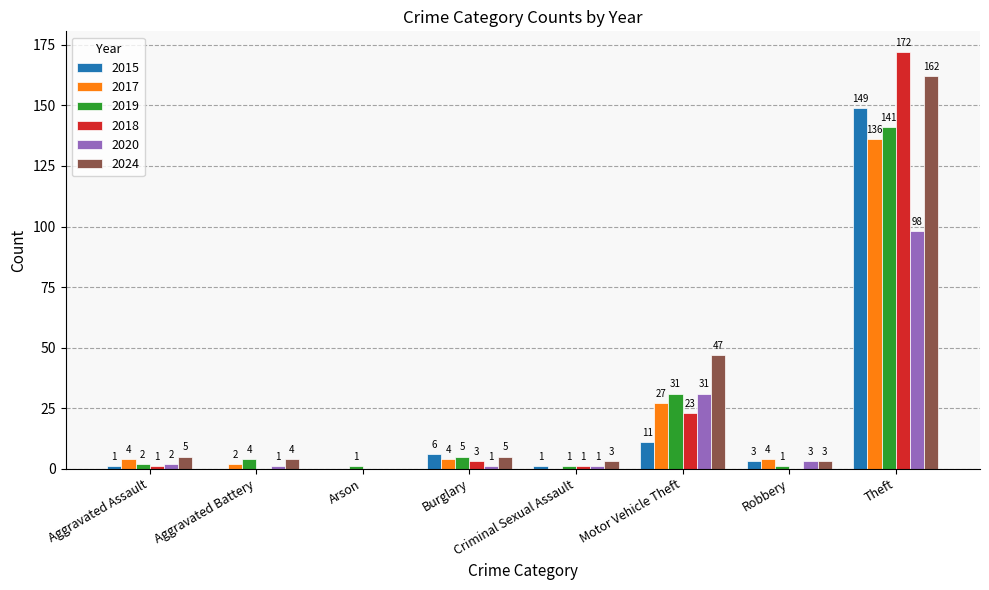

How many series are shown in this chart?

6